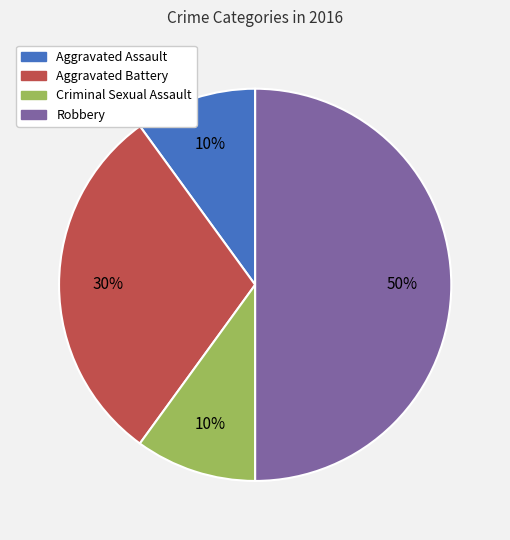

What percentage is the Criminal Sexual Assault slice, to the nearest percent?

10%